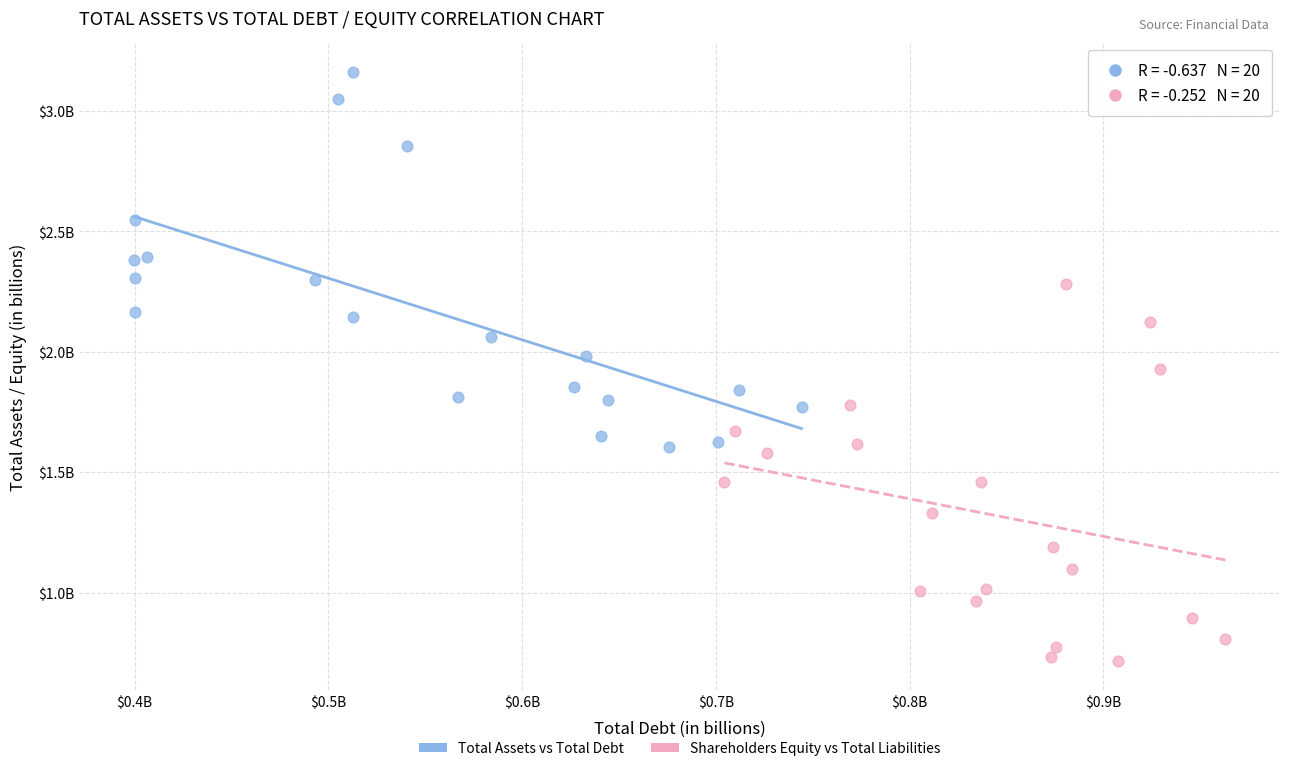

What are all the series names shown in the legend?

Total Assets vs Total Debt, Shareholders Equity vs Total Liabilities